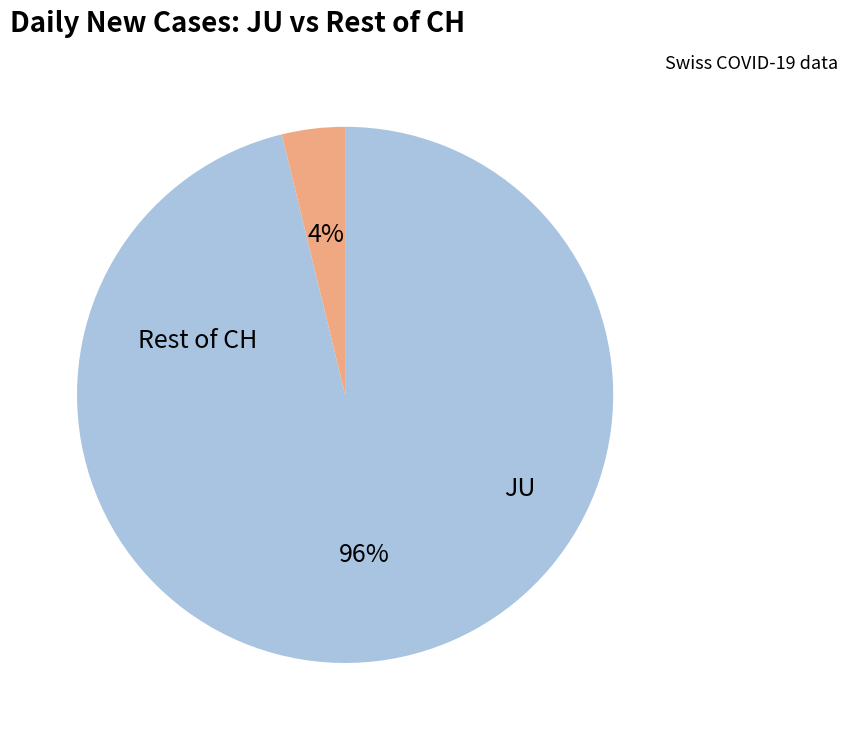

To the nearest percent, what is the average slice percentage?

50%